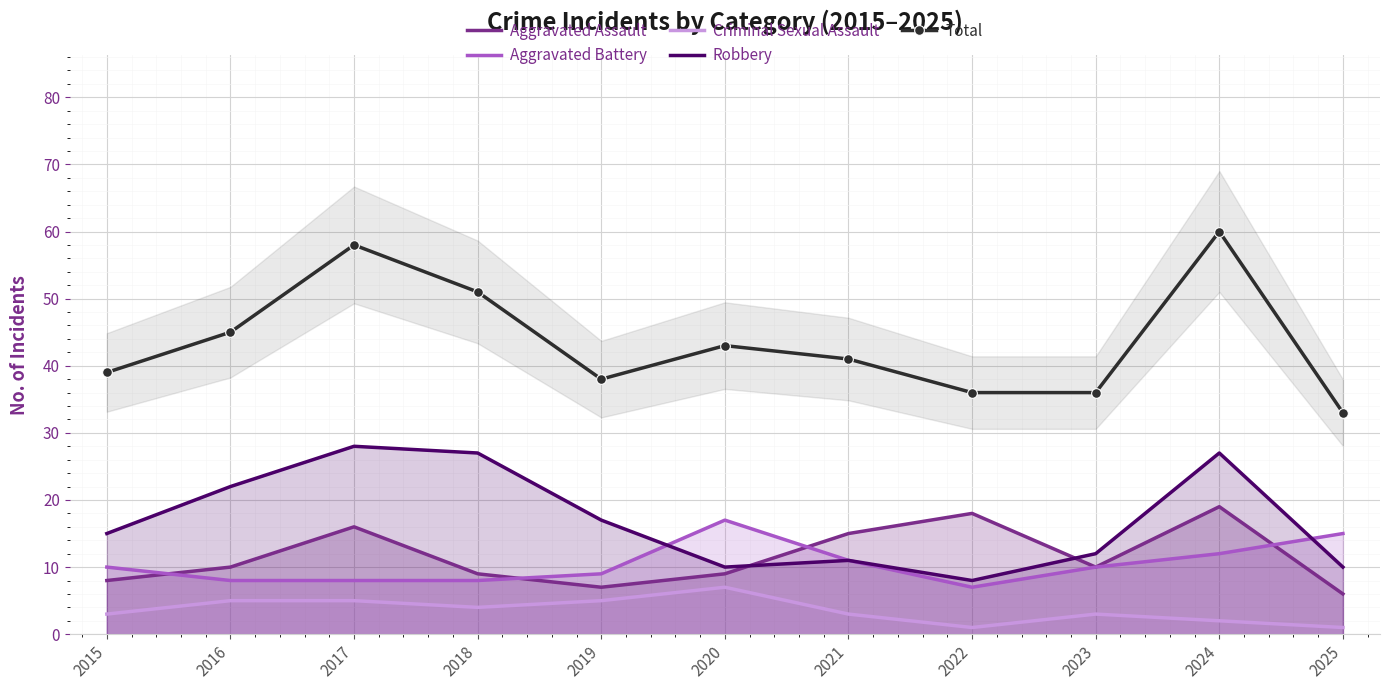

Is the value of Aggravated Battery at 2023 greater than the value of Criminal Sexual Assault at 2020?

Yes